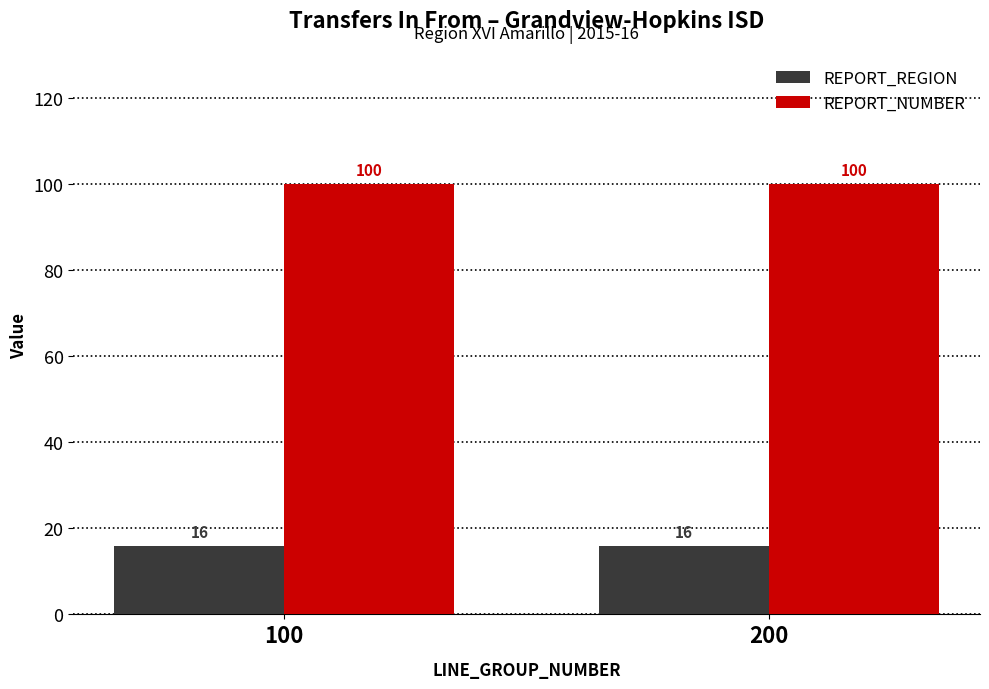

What are all the series names shown in the legend?

REPORT_REGION, REPORT_NUMBER